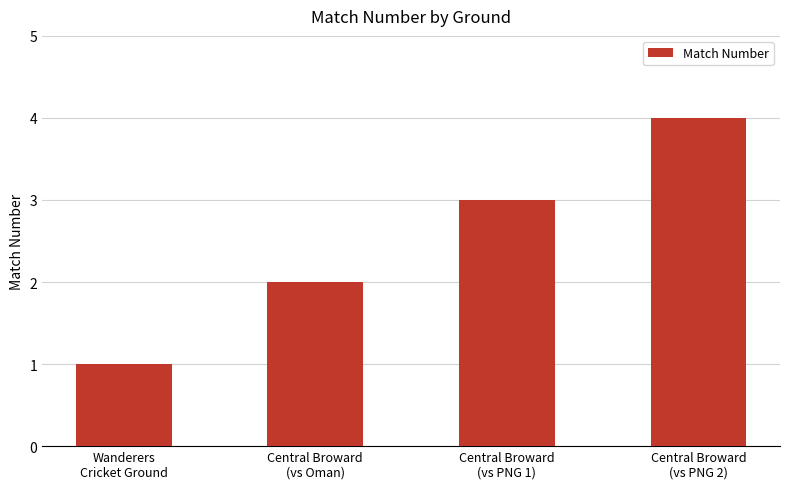

What is the sum of the values at Wanderers
Cricket Ground and Central Broward
(vs PNG 1)?

4